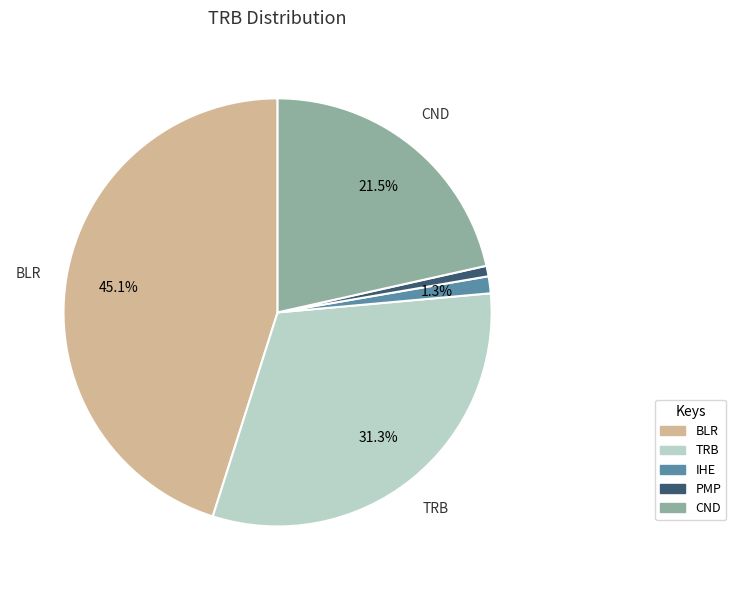

To the nearest percent, what is the average slice percentage?

20%